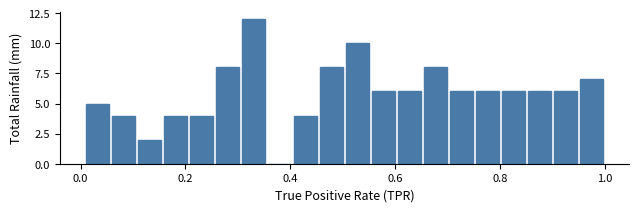

Around what value on the x-axis is the tallest bar? Give the approximate position of its centre, as read against the axis.

0.34